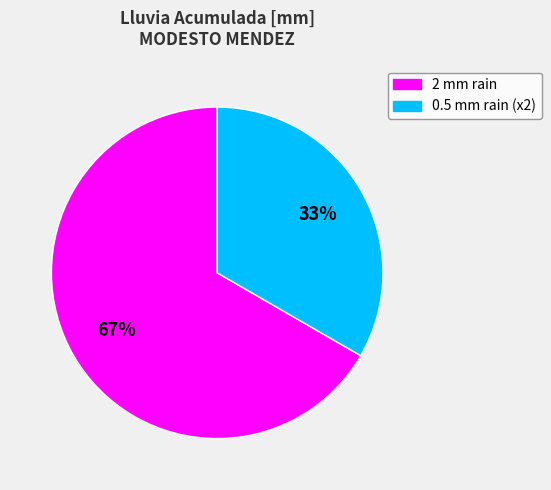

To the nearest percent, what is the average slice percentage?

50%